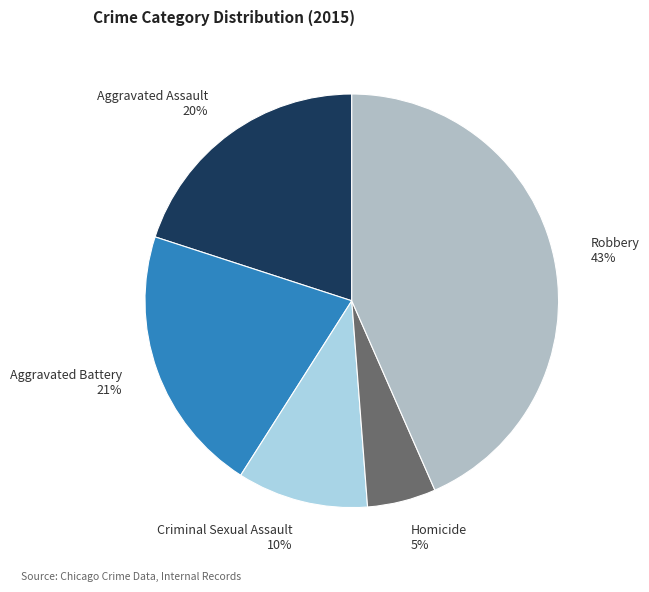

What is the largest slice in the pie chart?

Robbery